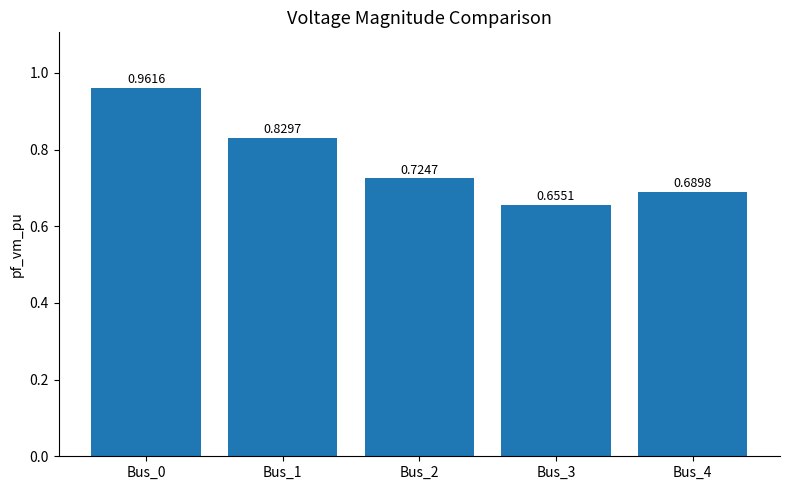

What is the sum of the values at Bus_4 and Bus_1?

1.5